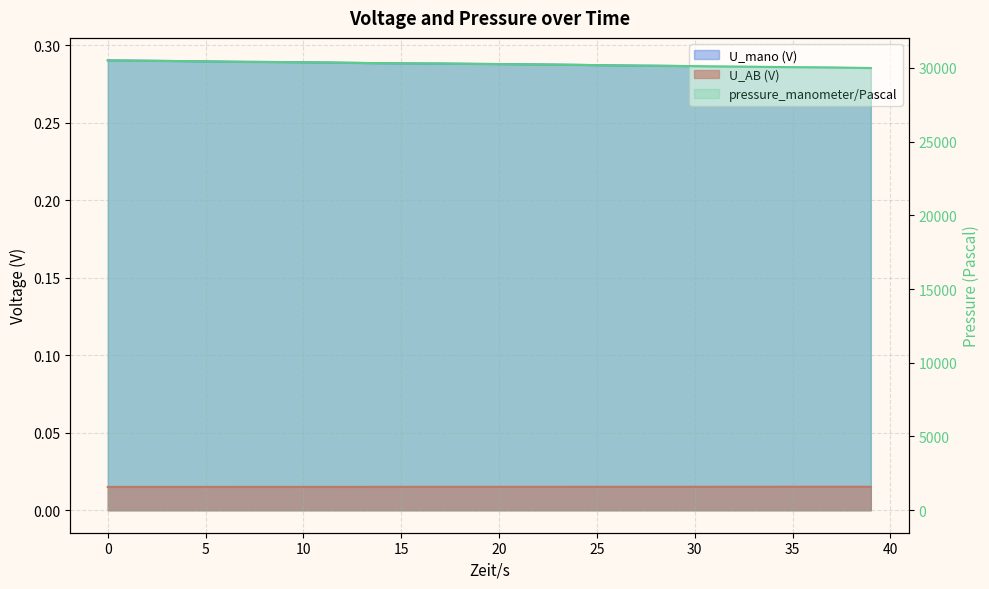

What are all the series names shown in the legend?

U_AB (V), U_mano (V), pressure_manometer/Pascal